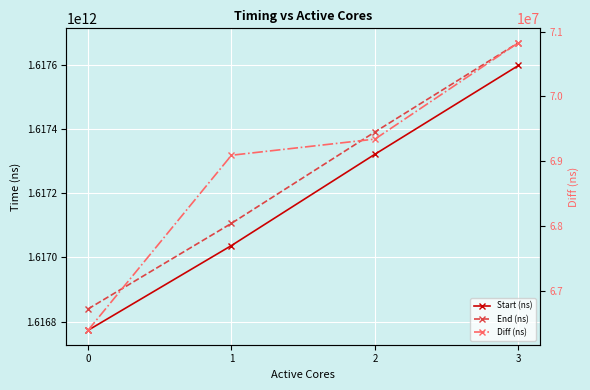

Which label corresponds to the largest value in the chart?

3